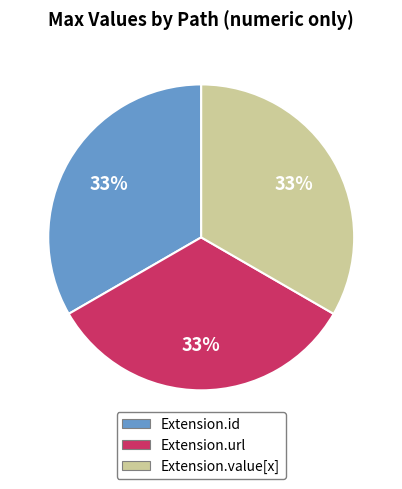

Combined, do Extension.url and Extension.id account for over 50%?

Yes